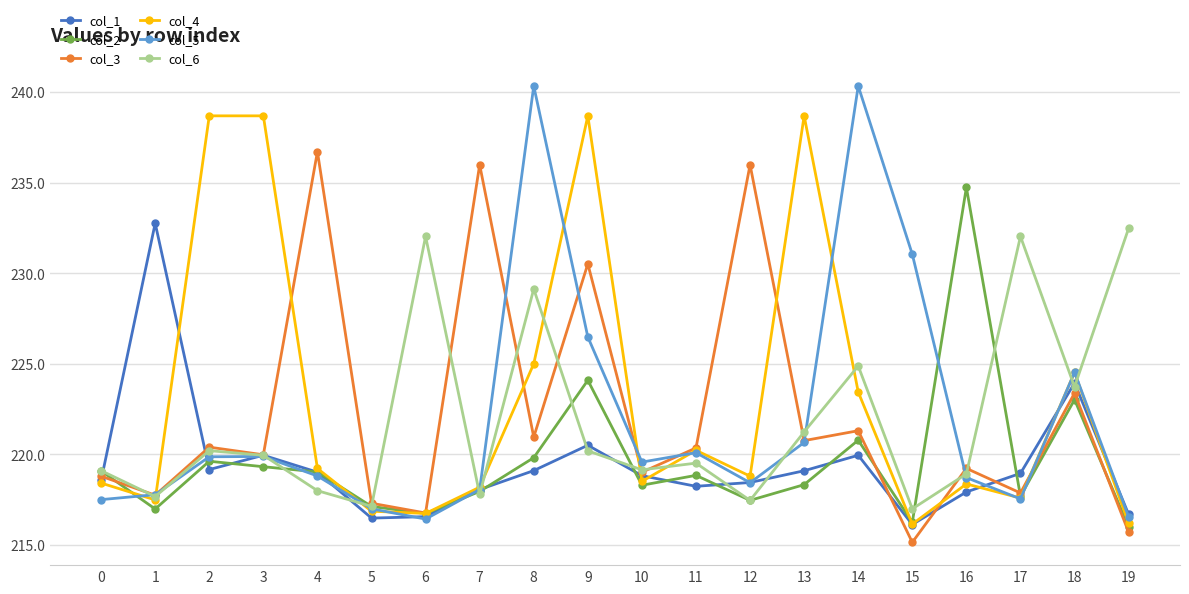

What are all the series names shown in the legend?

col_1, col_2, col_3, col_4, col_5, col_6